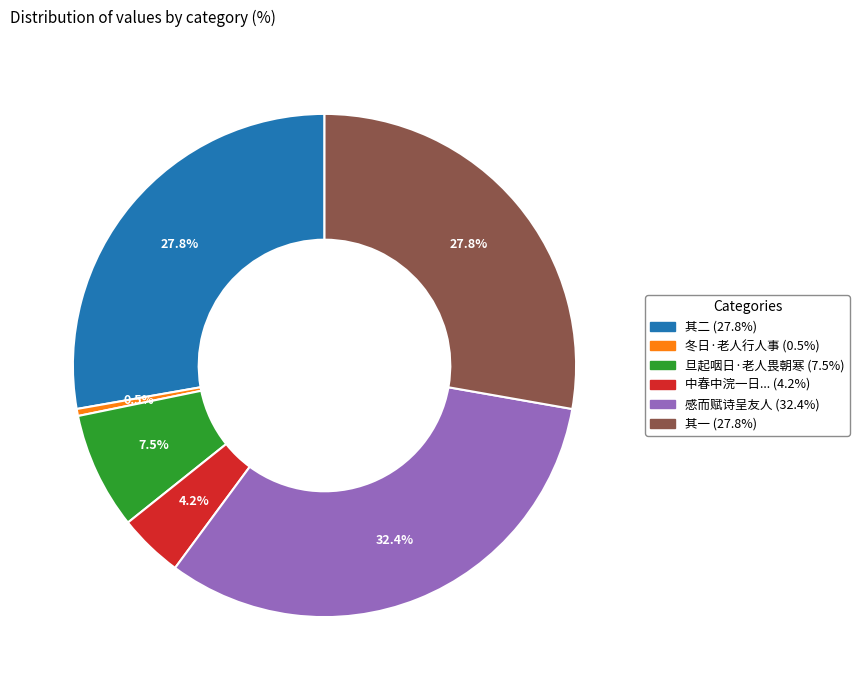

Does any single category account for the majority?

No